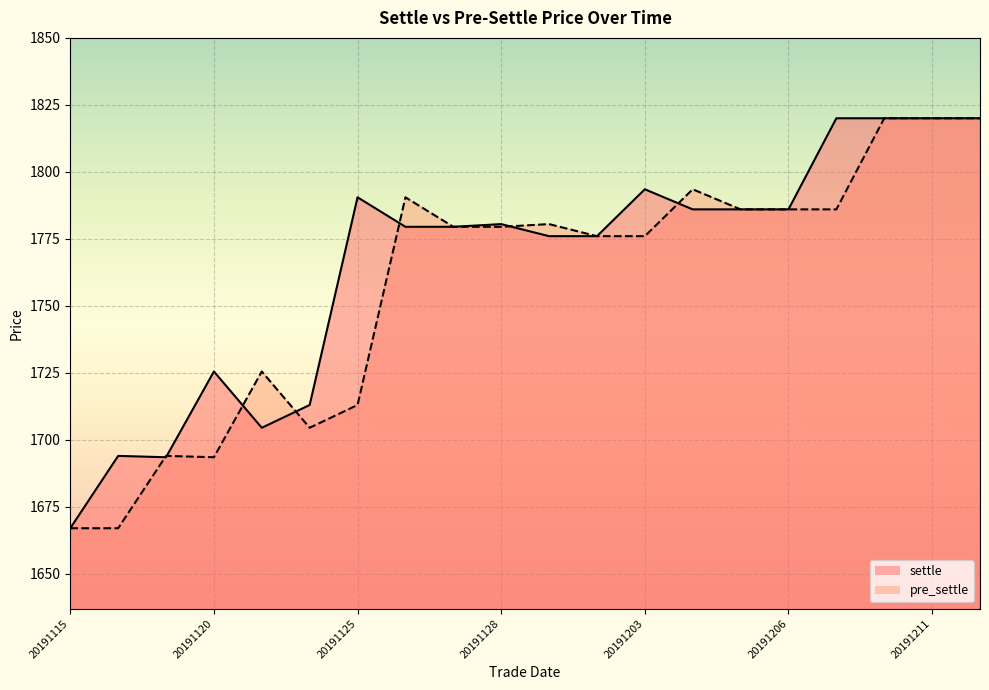

True or false: pre_settle has a value of 2485.3 at 20191122.

False